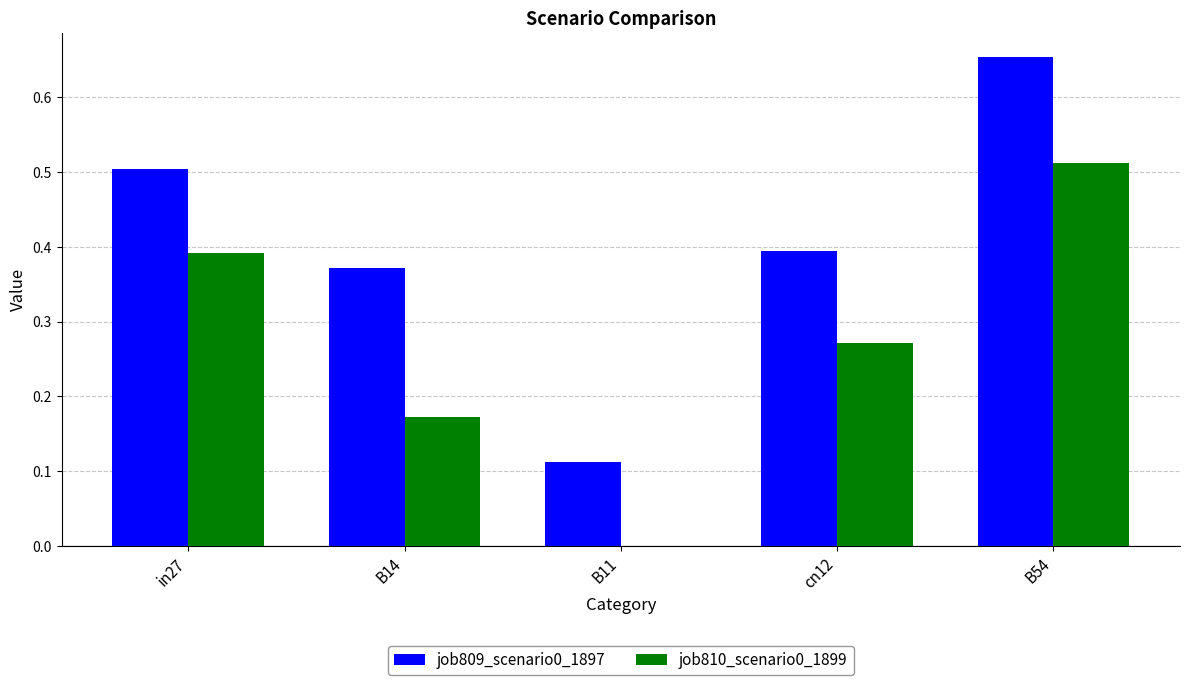

The job809_scenario0_1897 series shows 0.7 at in27. True or false?

False